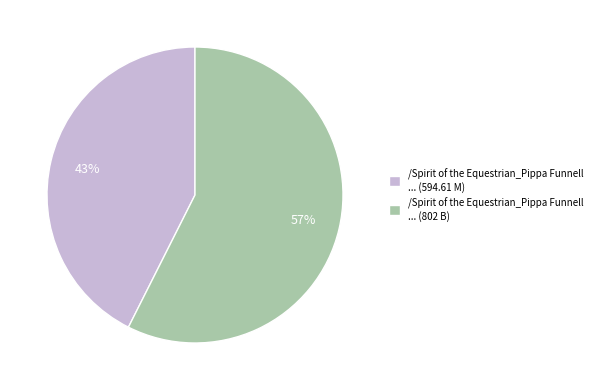

Is the sum of /Spirit of the Equestrian_Pippa Funnell ... (802 B) and /Spirit of the Equestrian_Pippa Funnell ... (594.61 M) greater than half?

Yes